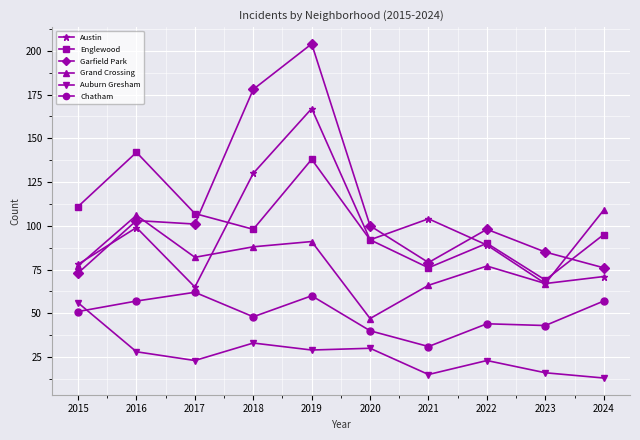

Which category has the highest value across all series?

2019